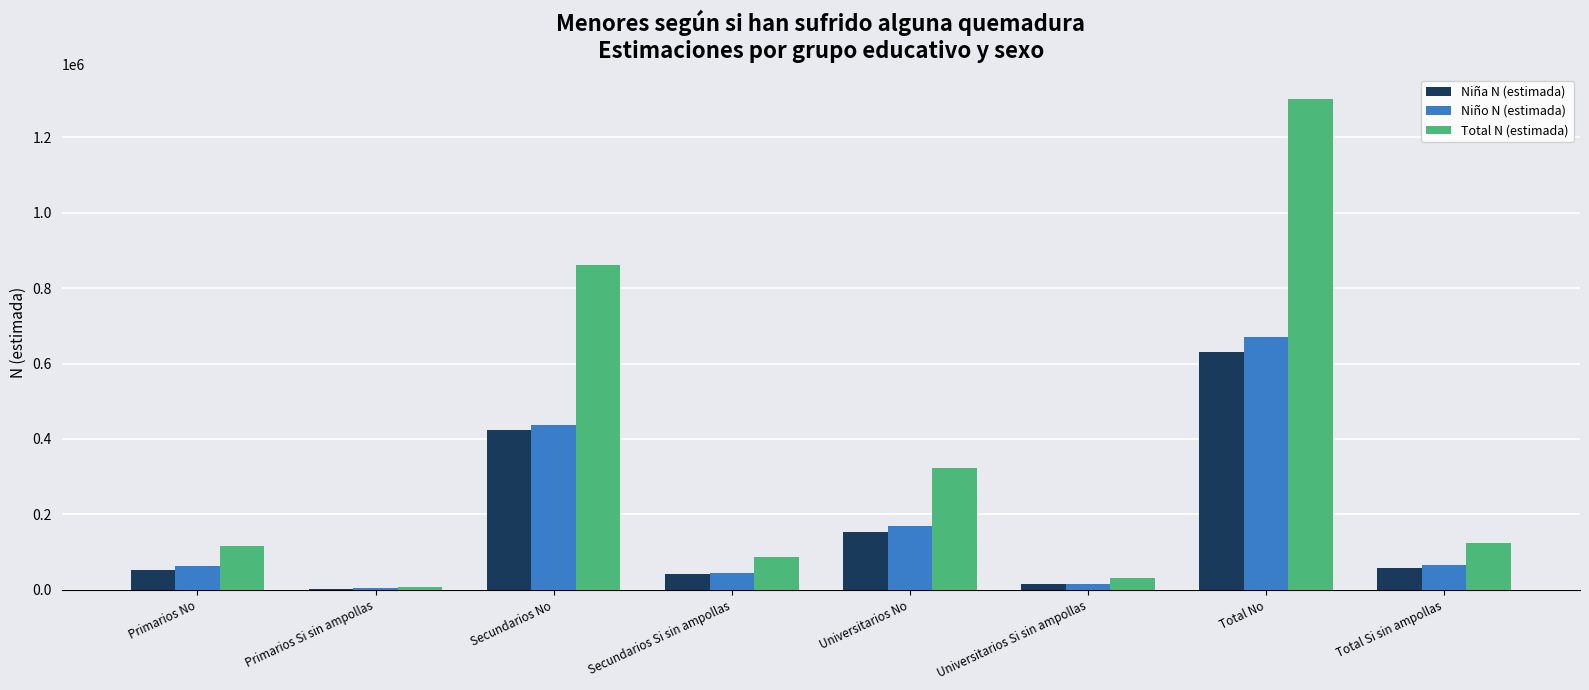

Which series has the largest range (max minus min)?

Total N (estimada)